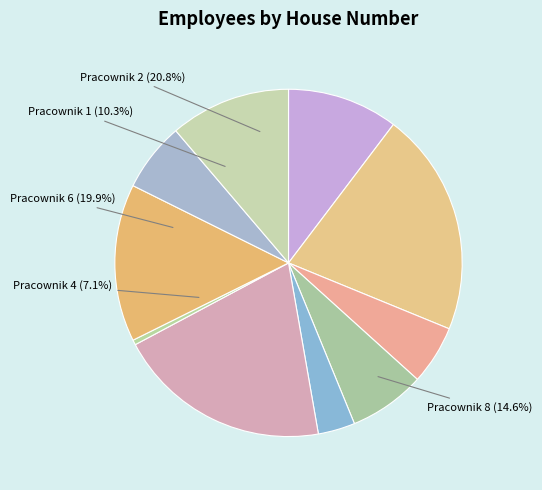

Between 1 and 5, which is larger?

1